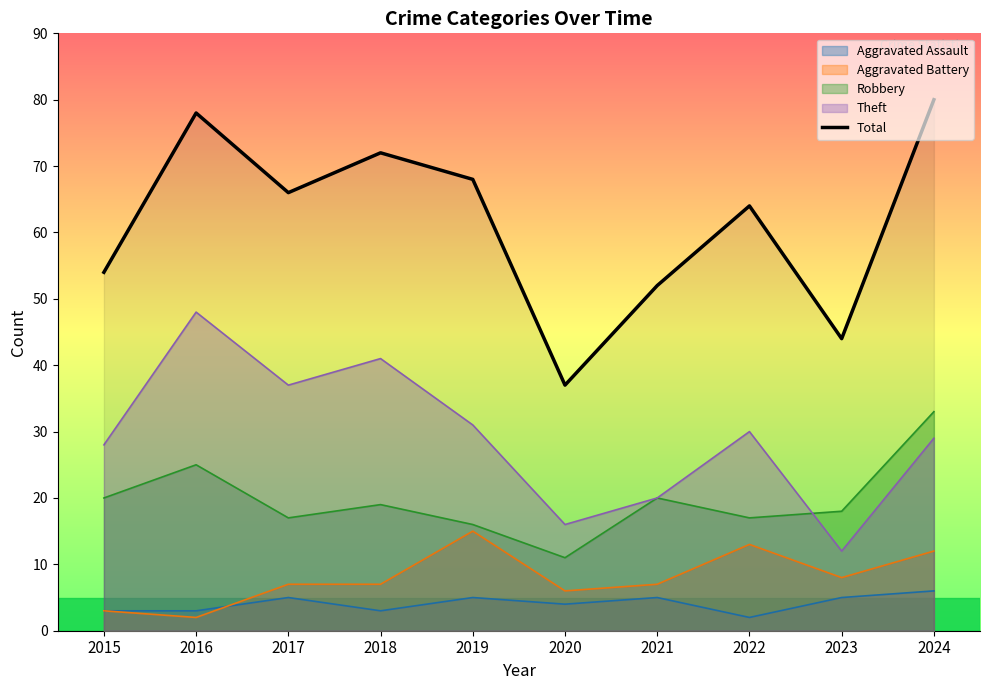

Which has a higher value, 2019 or 2023?

2019